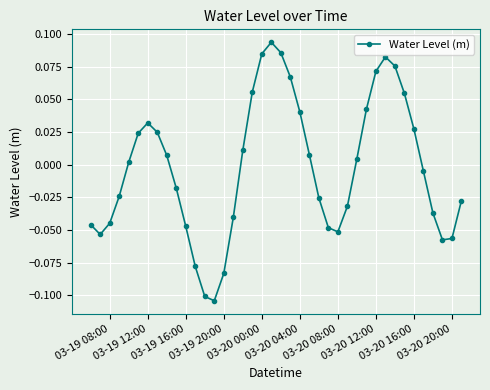

How many data points are above 0?

20